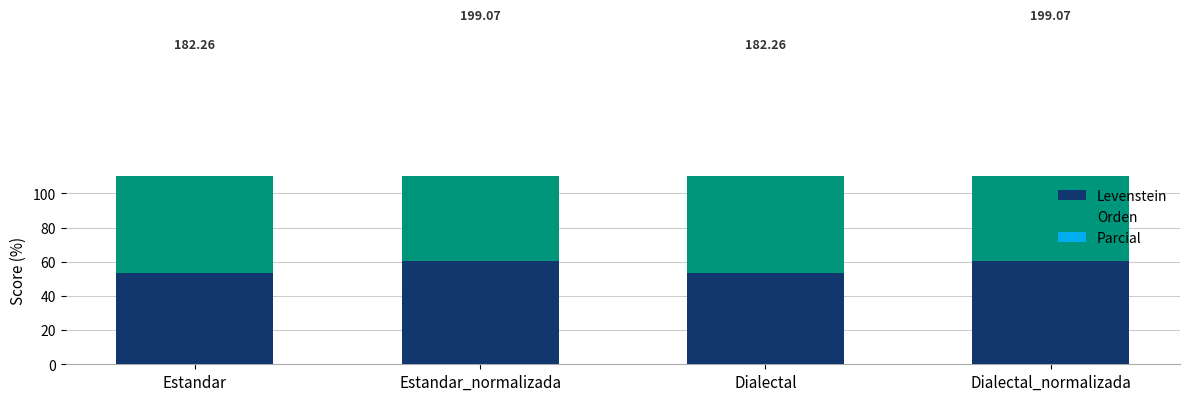

What is the difference between the highest and lowest values at Estandar?

13.6